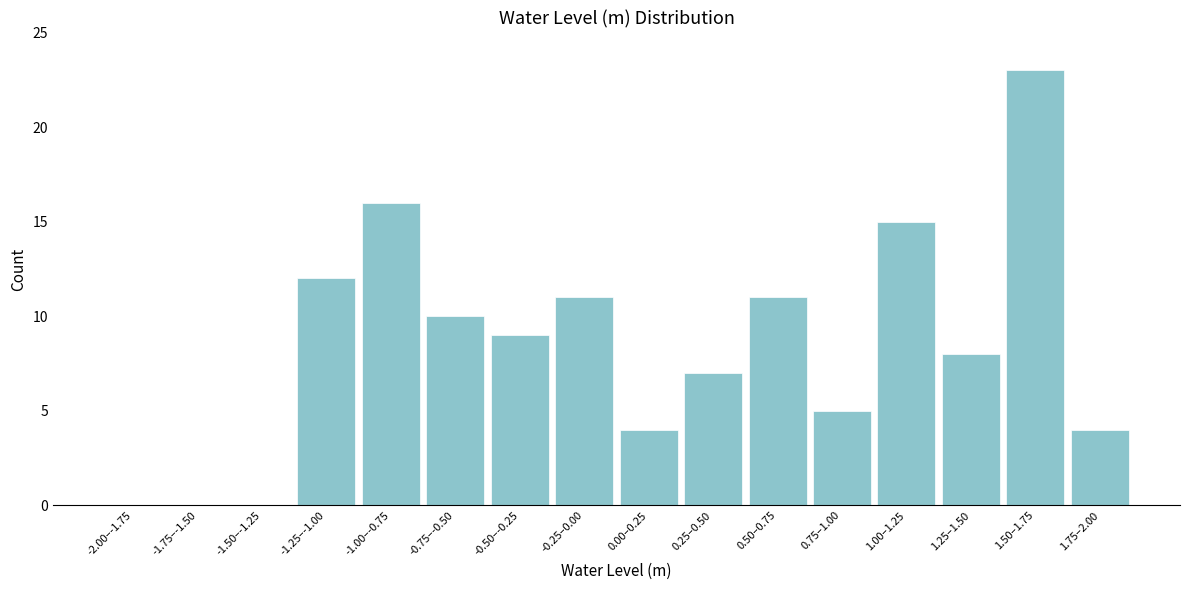

Reading right to left, list all the values displayed in this chart.

1.75–2.00=4	1.50–1.75=23	1.25–1.50=8	1.00–1.25=15	0.75–1.00=5	0.50–0.75=11	0.25–0.50=7	0.00–0.25=4	-0.25–0.00=11	-0.50–-0.25=9	-0.75–-0.50=10	-1.00–-0.75=16	-1.25–-1.00=12	-1.50–-1.25=0	-1.75–-1.50=0	-2.00–-1.75=0